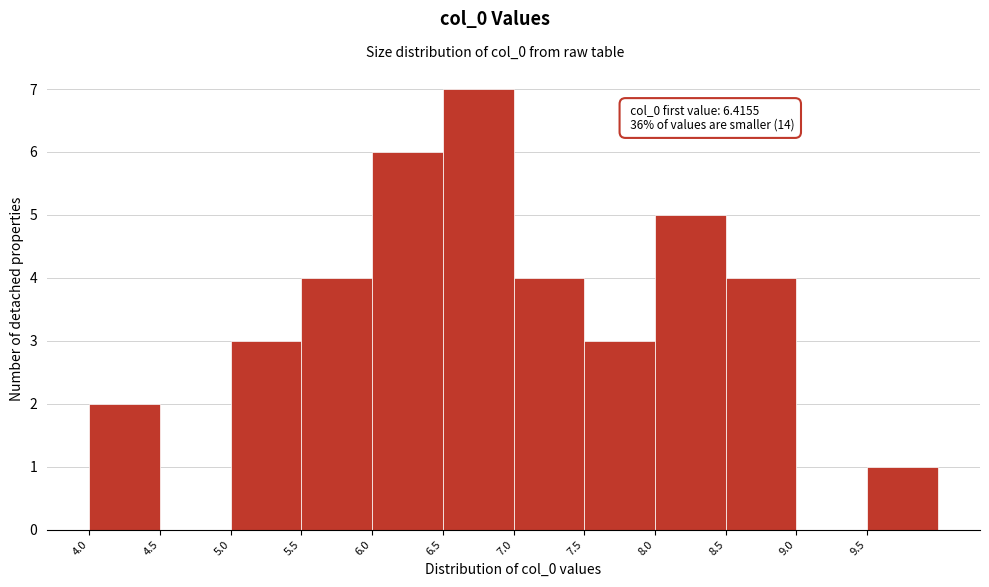

Which range on the x-axis has the tallest bar?

6.5 to 7.0